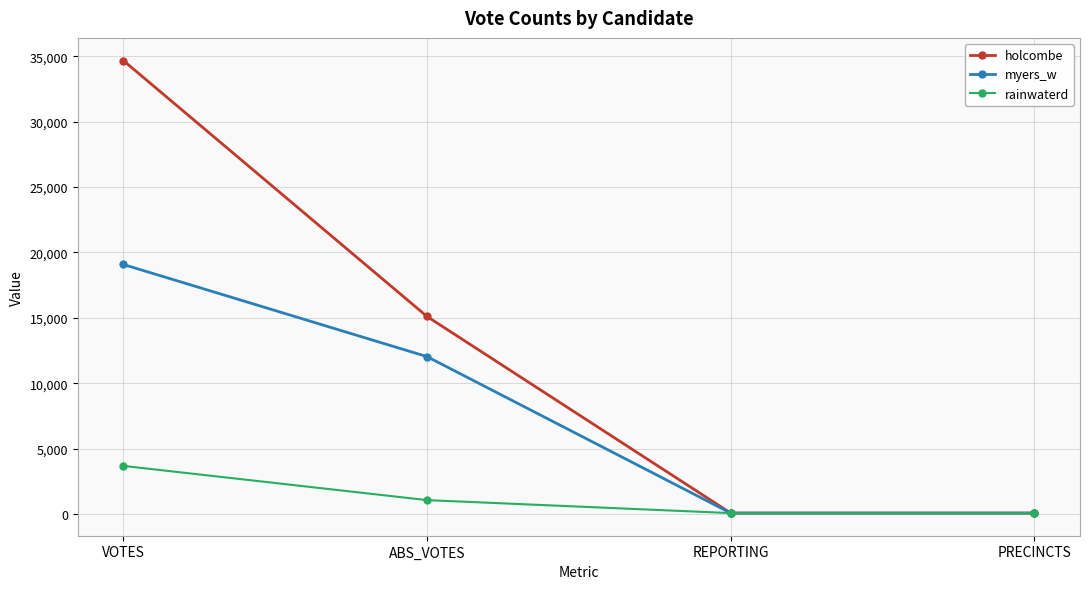

How many lines are shown in the chart?

3